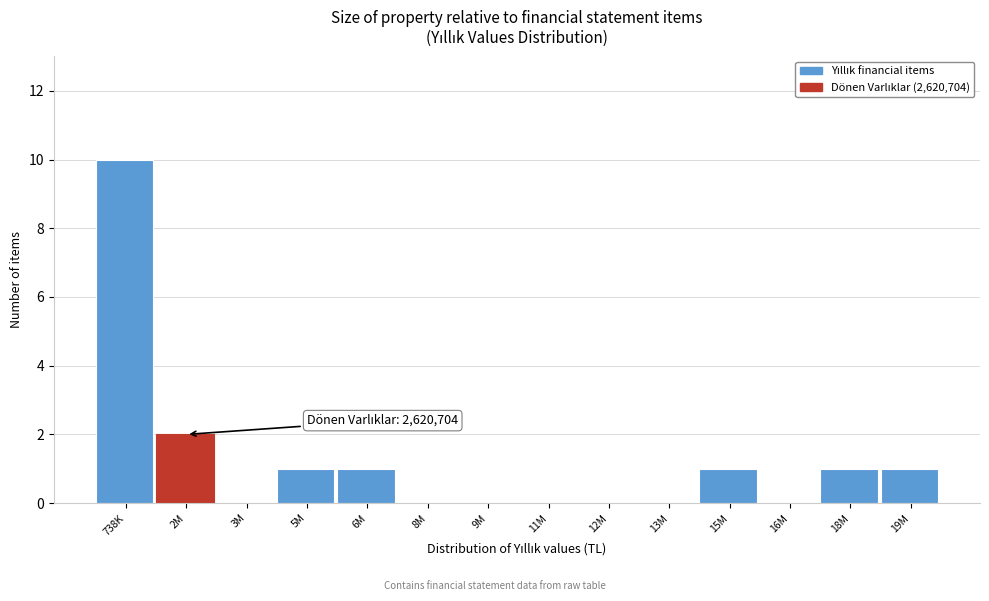

Reading left to right, extract all data points from this chart.

738K=10	2M=2	3M=0	5M=1	6M=1	8M=0	9M=0	11M=0	12M=0	13M=0	15M=1	16M=0	18M=1	19M=1